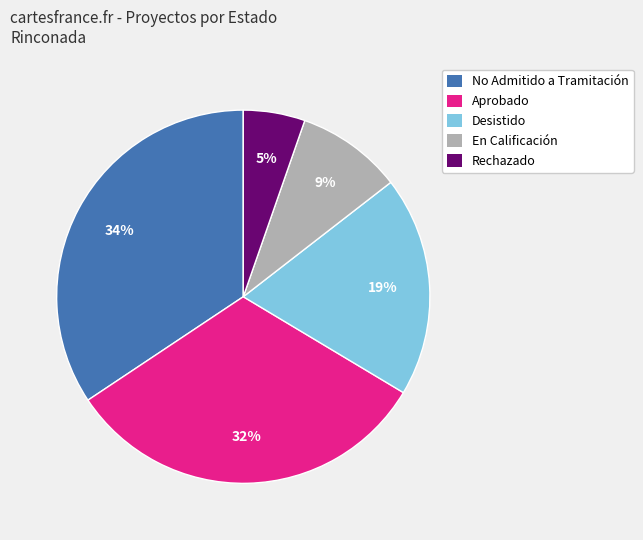

Is the sum of Aprobado and En Calificación greater than half?

No